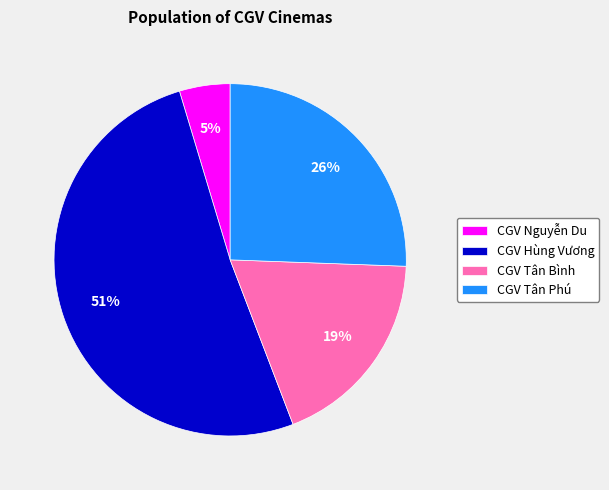

How many segments does this pie chart have?

4